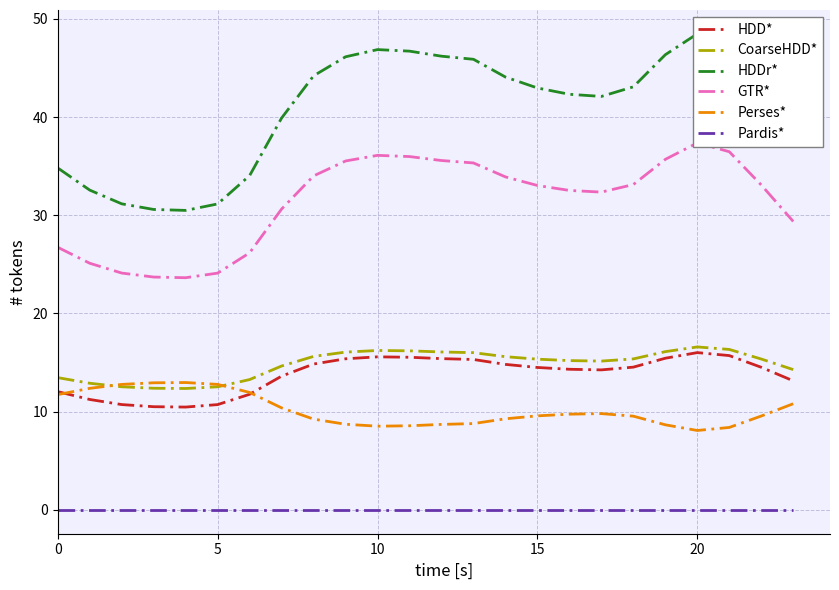

What is the approximate value of CoarseHDD* at 20?

16.6